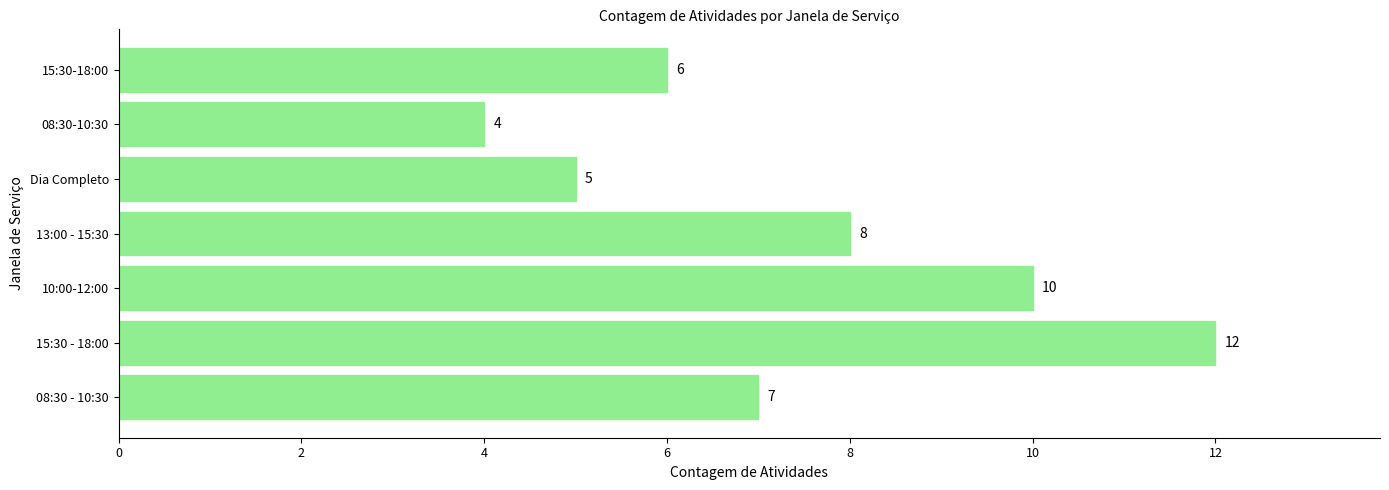

Reading top to bottom, transcribe all the data shown in this chart.

6	4	5	8	10	12	7